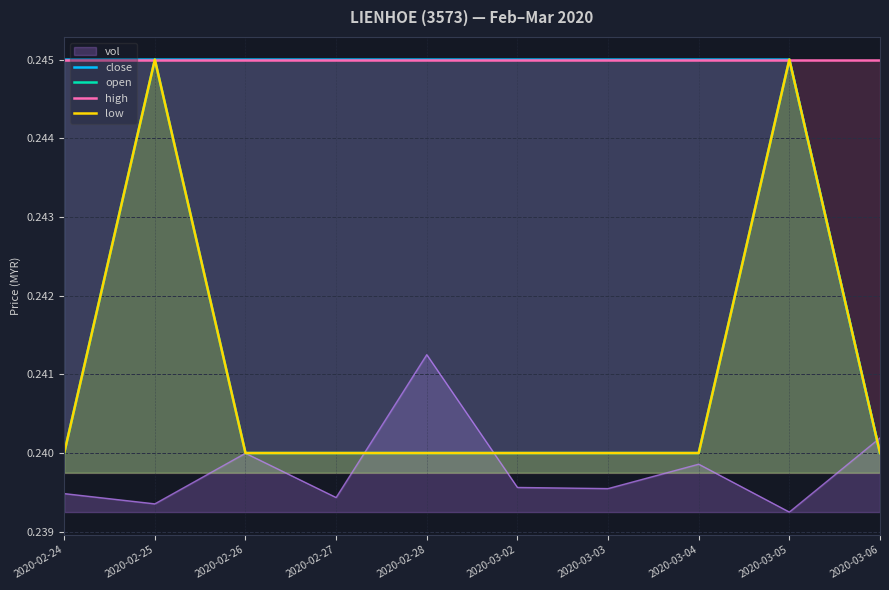

True or false: high and low intersect in this chart.

False